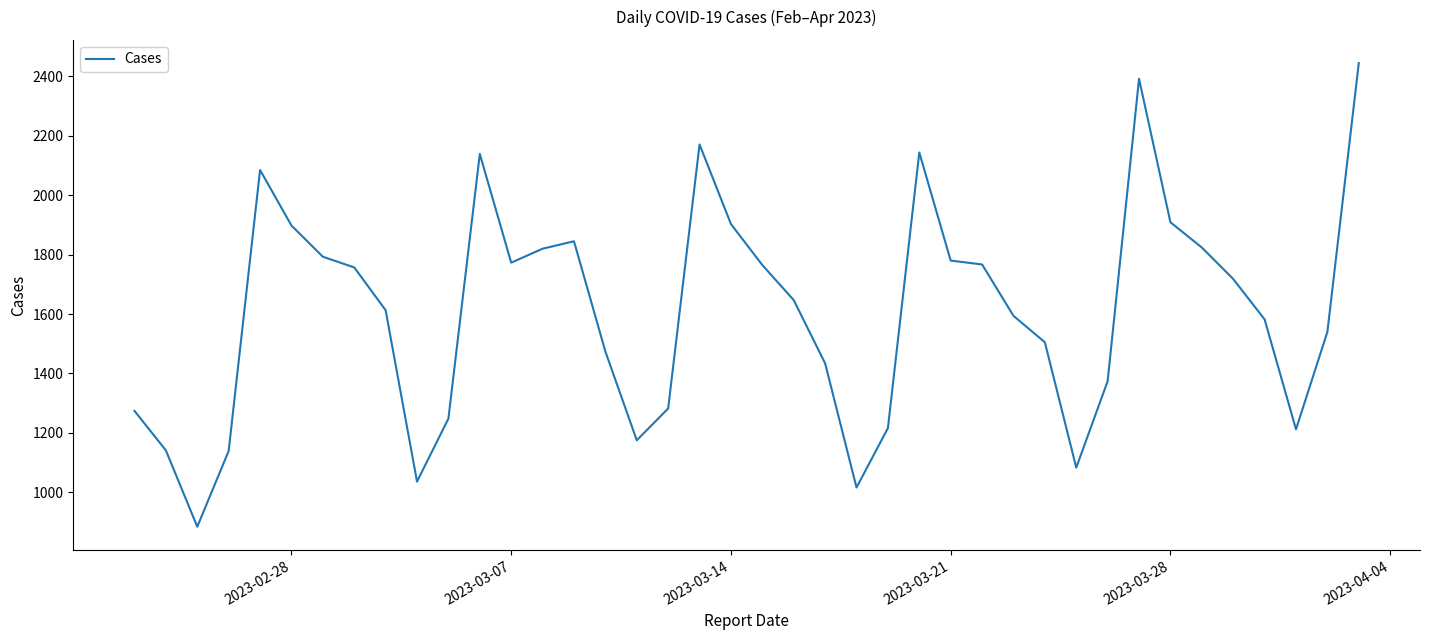

What is the minimum value shown in the chart?

884